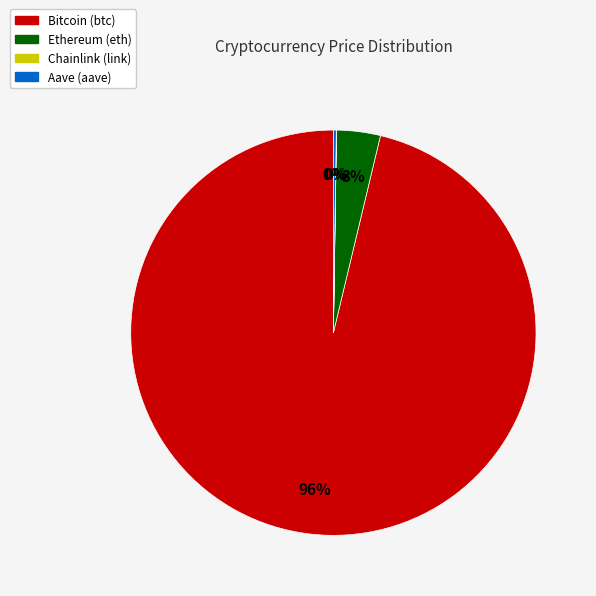

Is it true that Bitcoin (btc) is 96% of the pie?

True